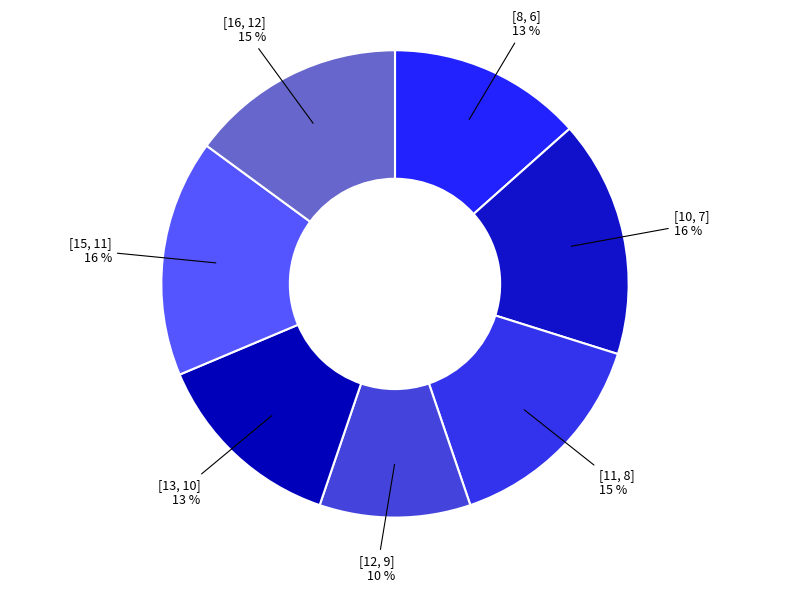

How many segments does this pie chart have?

7